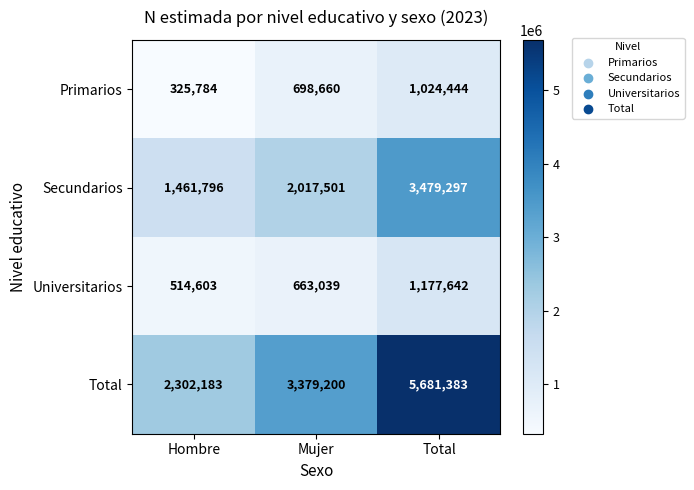

At Hombre, list the series in order from smallest to largest.

Primarios, Universitarios, Secundarios, Total